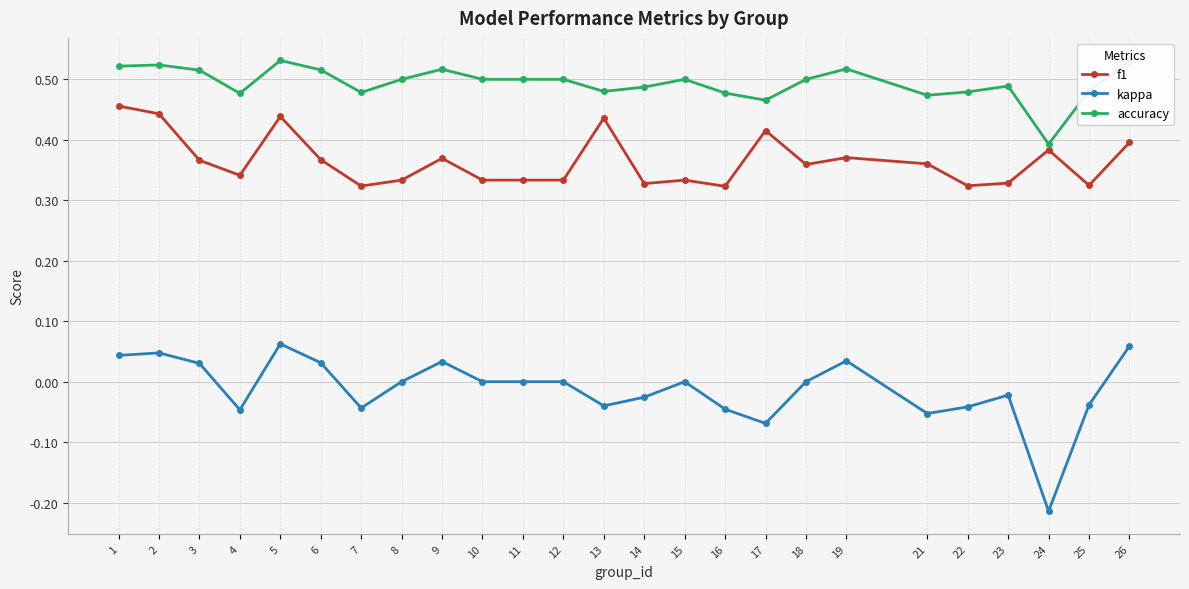

What are all the series names shown in the legend?

f1, kappa, accuracy